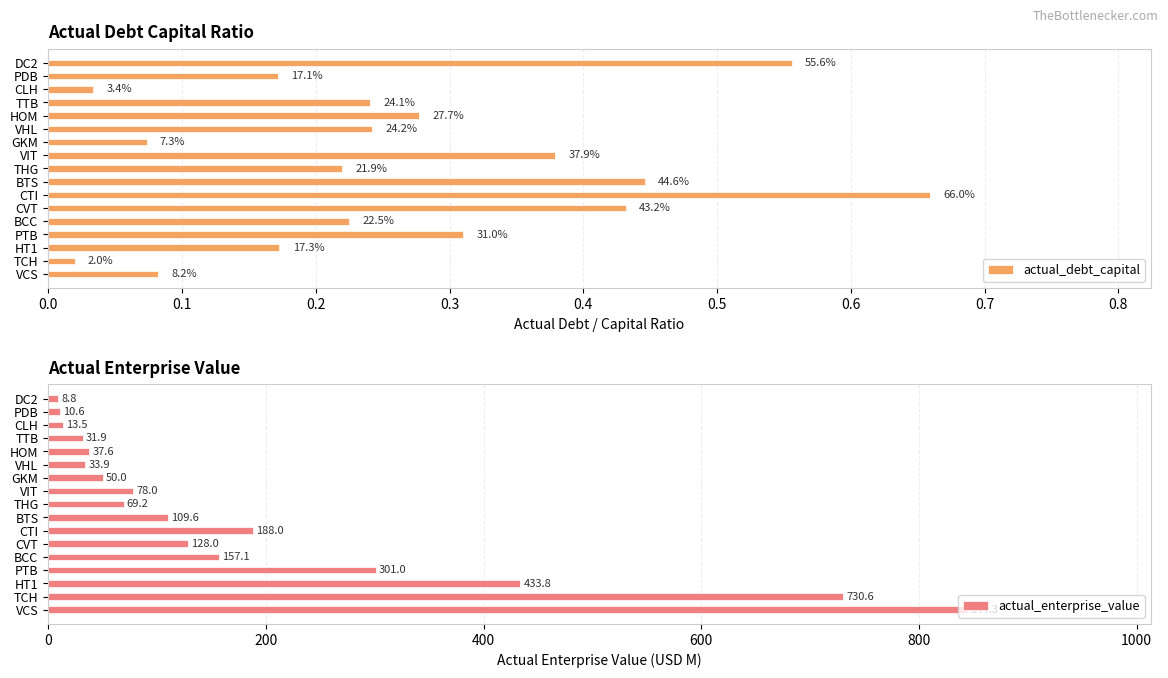

What is the value of the actual_enterprise_value bar at the 2nd from the left?

730.6